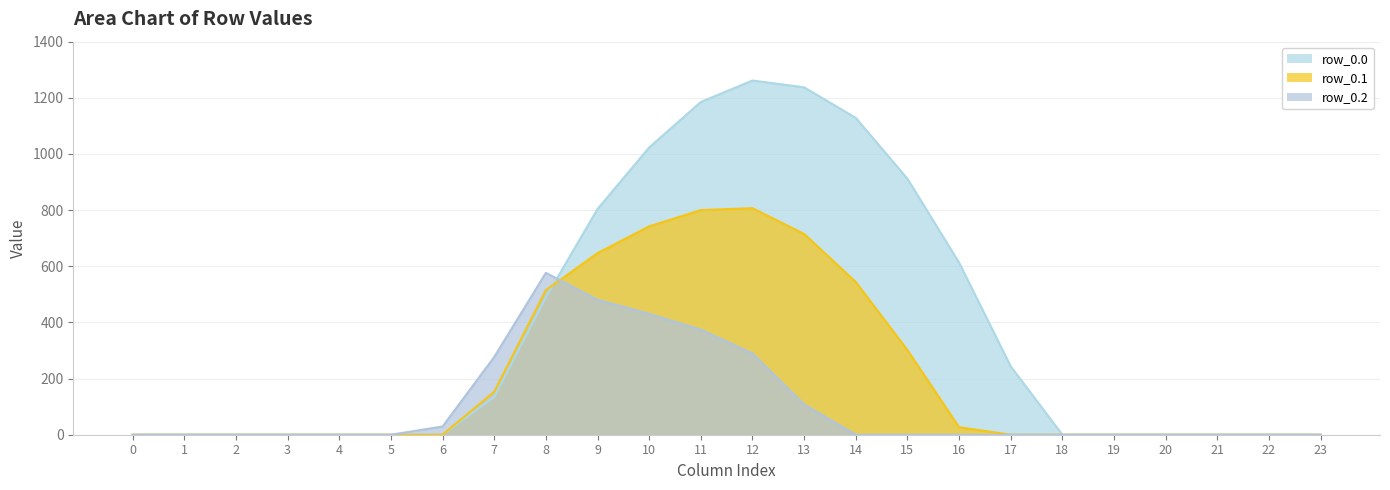

Is it true that row_0.1 equals 0.0 at 23?

True